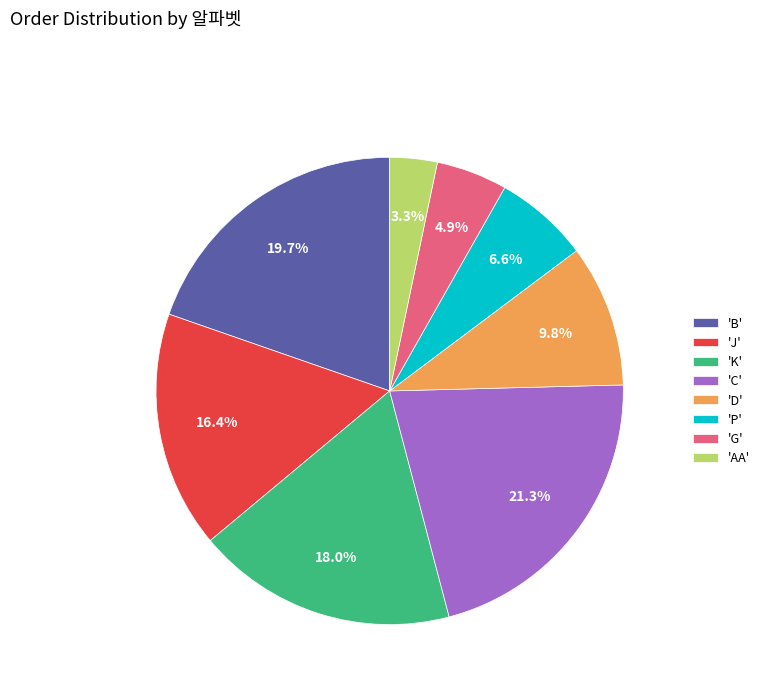

Is there a majority slice in this chart?

No